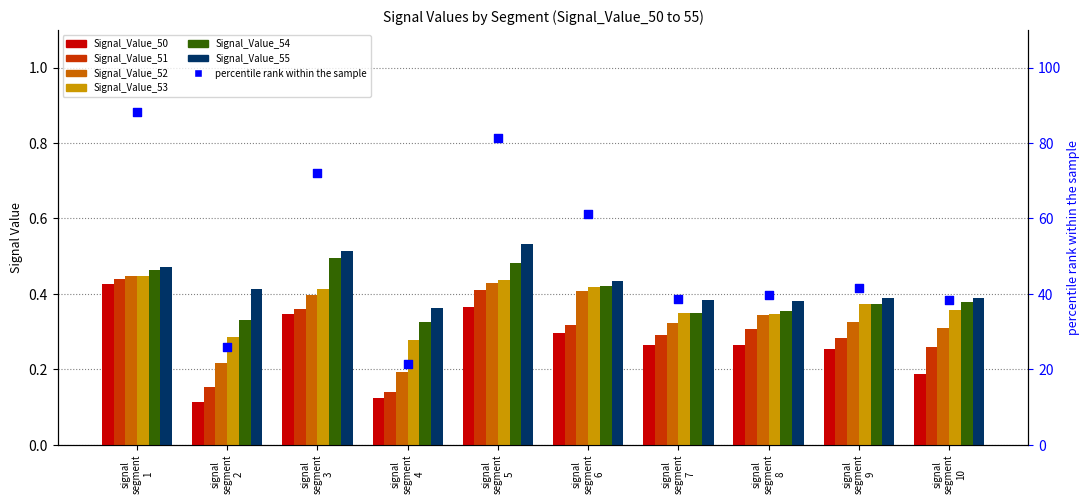

What are all the series names shown in the legend?

Signal_Value_50, Signal_Value_51, Signal_Value_52, Signal_Value_53, Signal_Value_54, Signal_Value_55